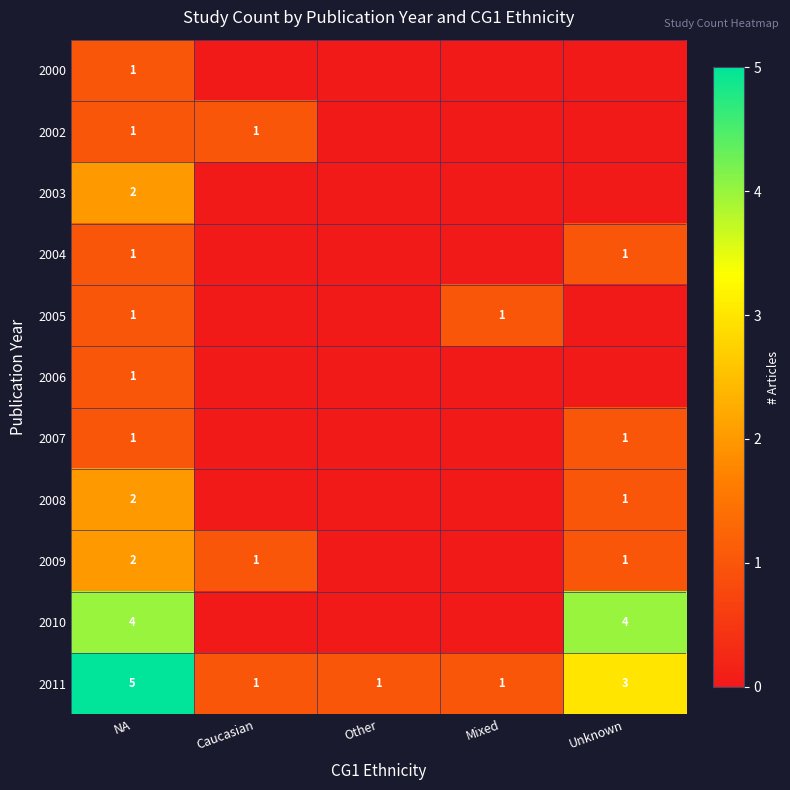

What is the total value across all series at NA?

21